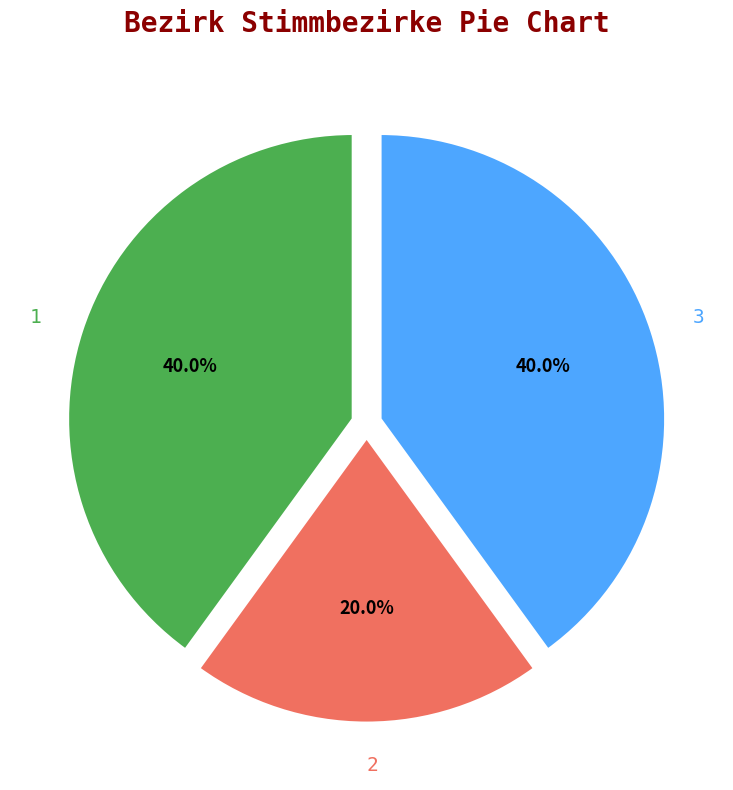

Is it true that 1 is 40% of the pie?

True